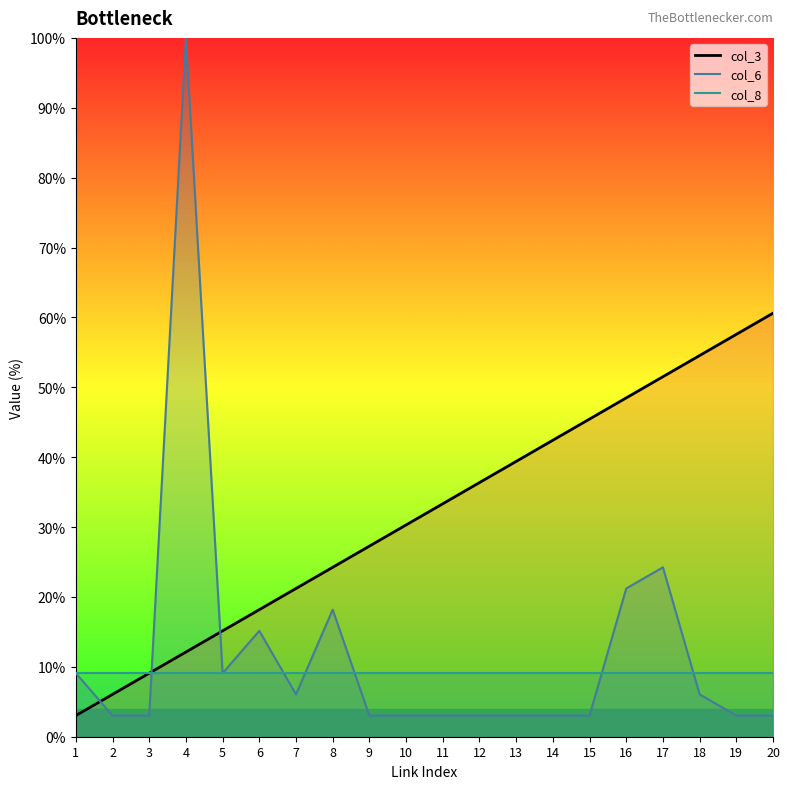

What is the lowest value of the col_6 series?

3.0